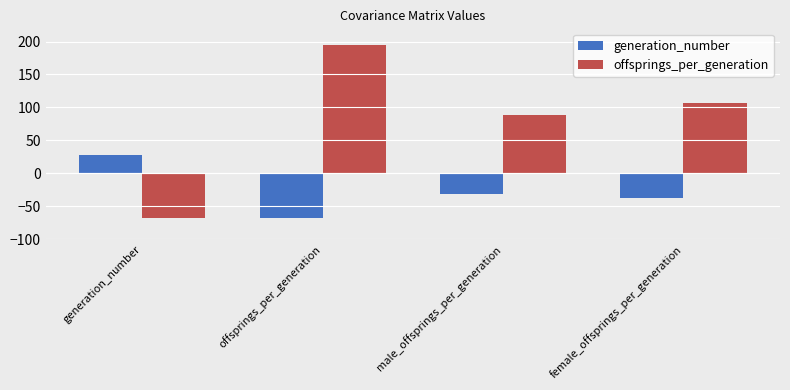

What position from the right is male_offsprings_per_generation?

2